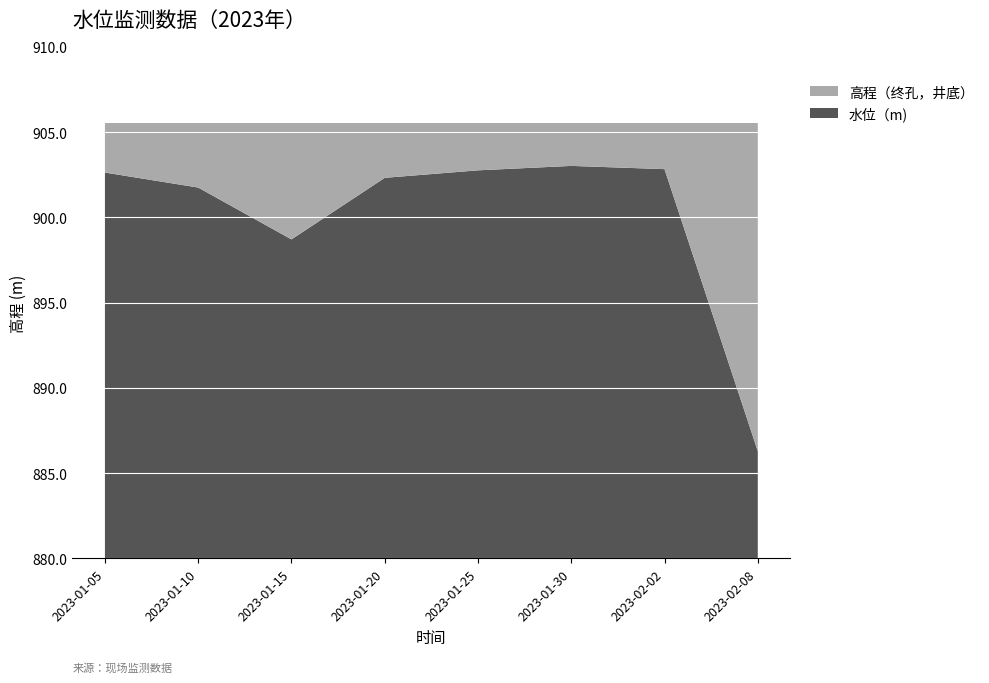

Reading left to right, what are all the values shown in this chart?

水位（m): 902.6	901.8	898.7	902.3	902.8	903.0	902.8	886.3
高程（终孔，井底）: 905.5	905.5	905.5	905.5	905.5	905.5	905.5	905.5